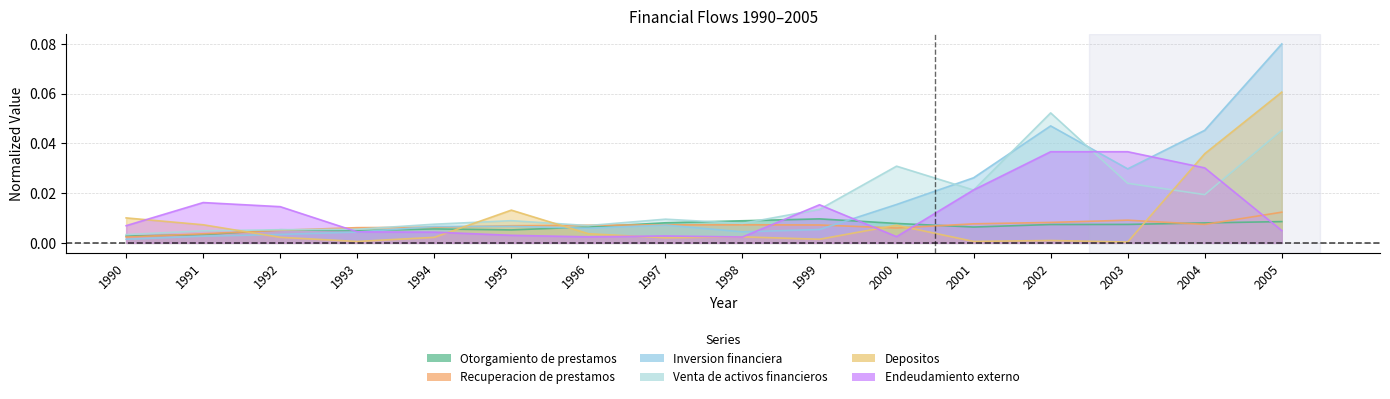

Where is the first local maximum for Otorgamiento de prestamos?

1992